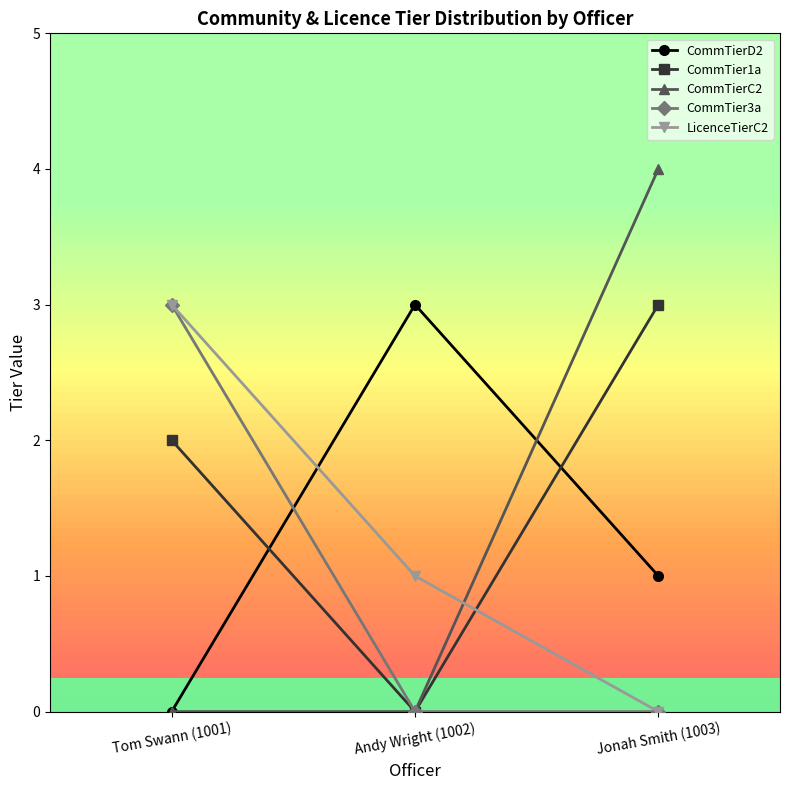

Reading left to right, extract all data points from this chart.

CommTierD2: 0	3	1
CommTier1a: 2	0	3
CommTierC2: 0	0	4
CommTier3a: 3	0	0
LicenceTierC2: 3	1	0